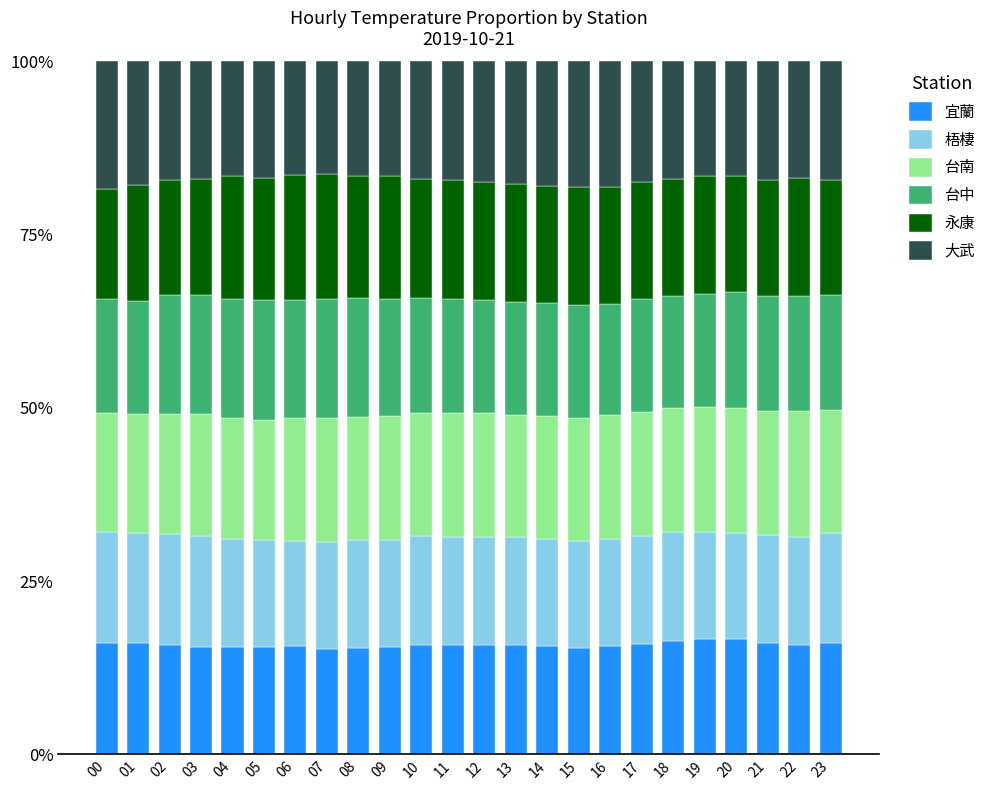

Is it true that 宜蘭 equals 9.4 at 13?

False